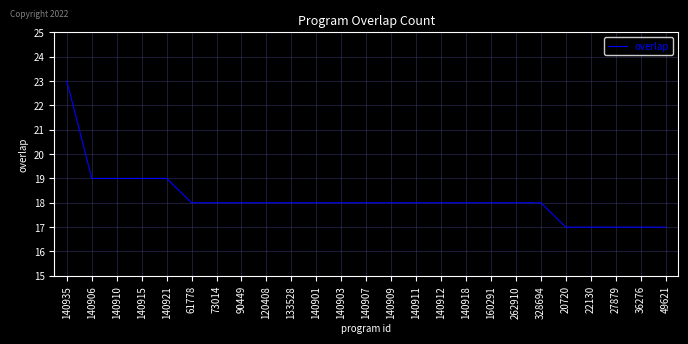

Count the values in the range 18 to 19.

19